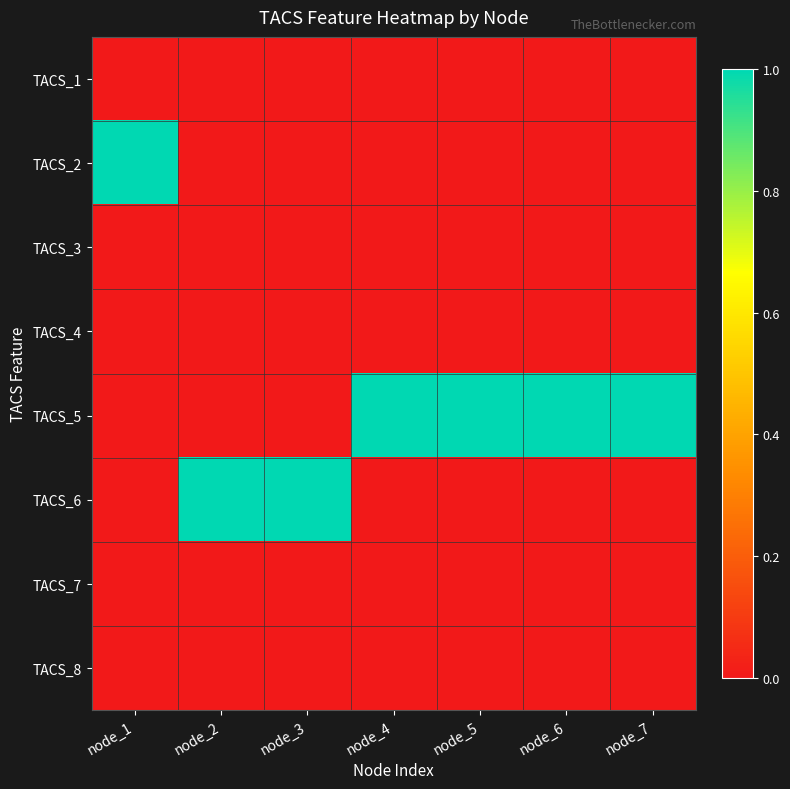

Reading left to right, list all the values displayed in this chart.

TACS_1: node_1=0	node_2=0	node_3=0	node_4=0	node_5=0	node_6=0	node_7=0
TACS_2: node_1=1	node_2=0	node_3=0	node_4=0	node_5=0	node_6=0	node_7=0
TACS_3: node_1=0	node_2=0	node_3=0	node_4=0	node_5=0	node_6=0	node_7=0
TACS_4: node_1=0	node_2=0	node_3=0	node_4=0	node_5=0	node_6=0	node_7=0
TACS_5: node_1=0	node_2=0	node_3=0	node_4=1	node_5=1	node_6=1	node_7=1
TACS_6: node_1=0	node_2=1	node_3=1	node_4=0	node_5=0	node_6=0	node_7=0
TACS_7: node_1=0	node_2=0	node_3=0	node_4=0	node_5=0	node_6=0	node_7=0
TACS_8: node_1=0	node_2=0	node_3=0	node_4=0	node_5=0	node_6=0	node_7=0